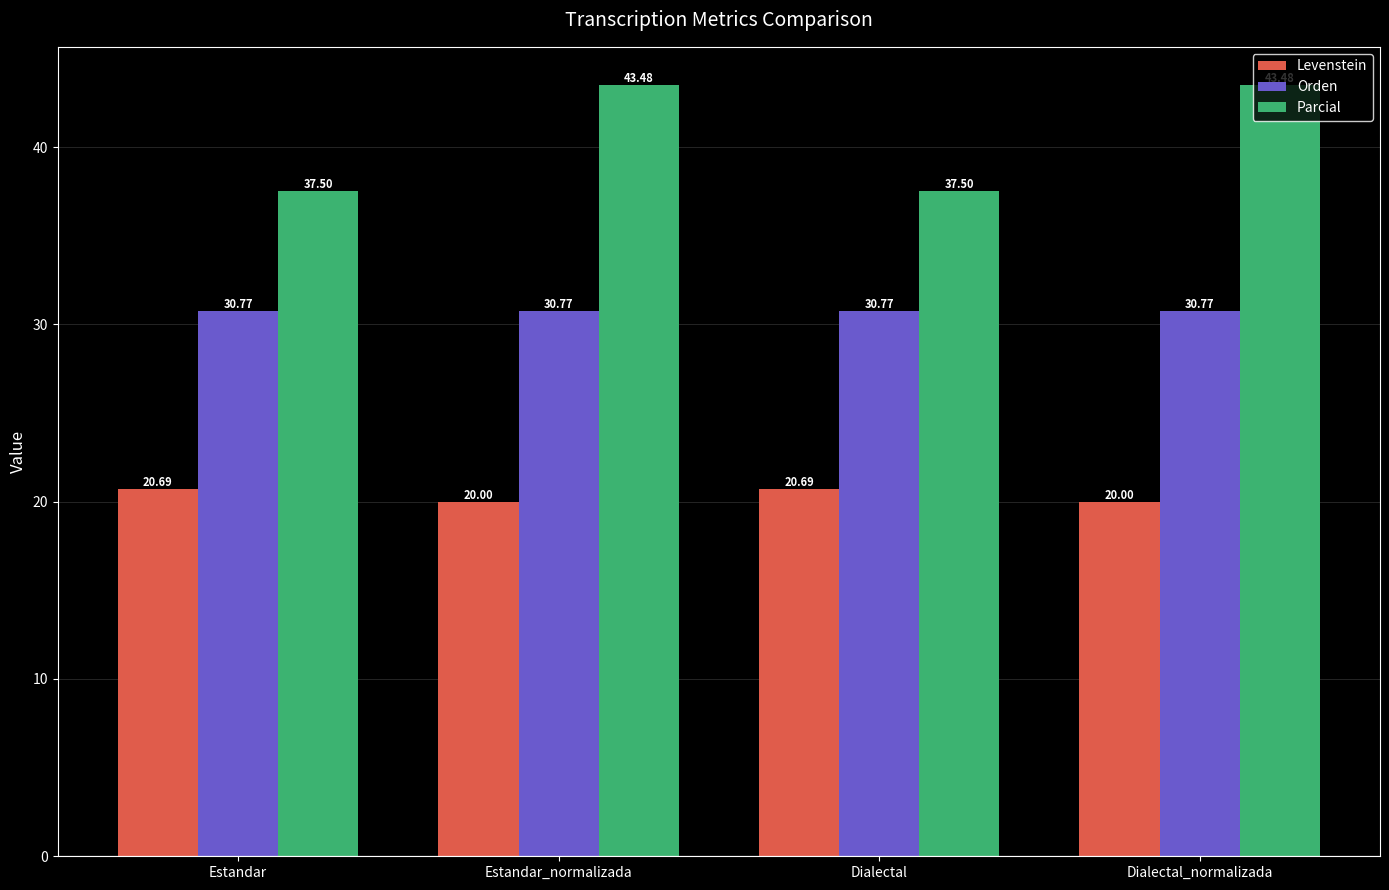

What is the difference between the highest and lowest values at Estandar_normalizada?

23.5